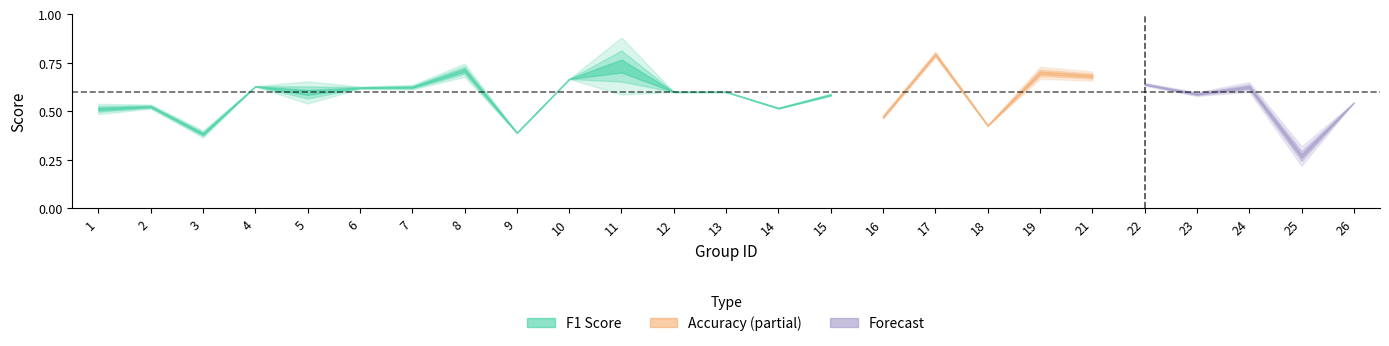

Count the number of categories in the chart.

25